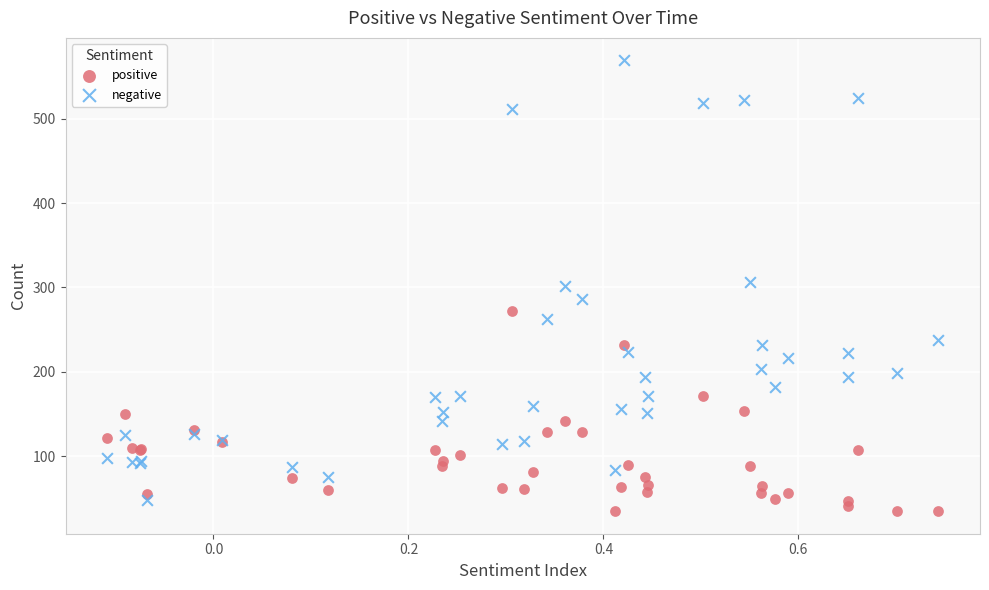

Which series has the largest Y range (max minus min)?

negative